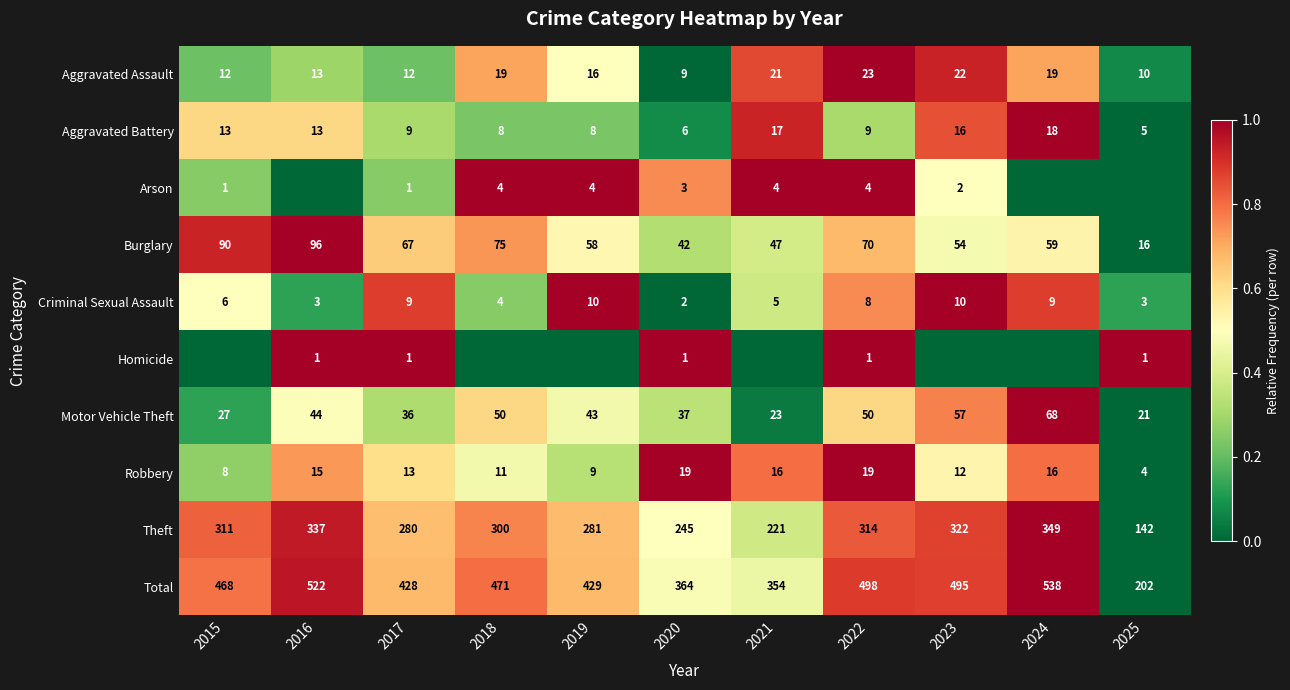

Where is Motor Vehicle Theft nearest to the value 44?

2016